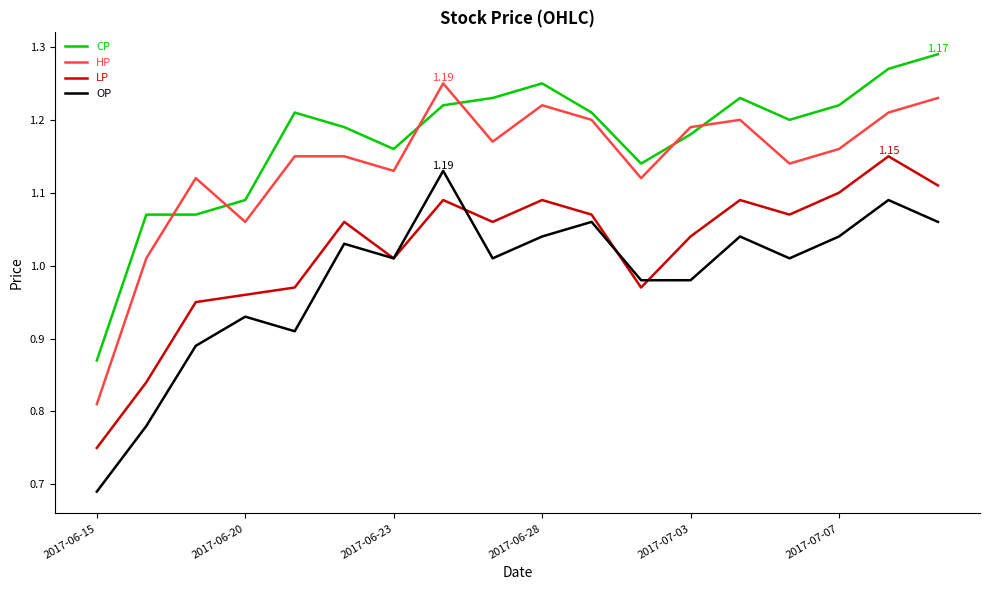

True or false: CP and OP intersect in this chart.

False